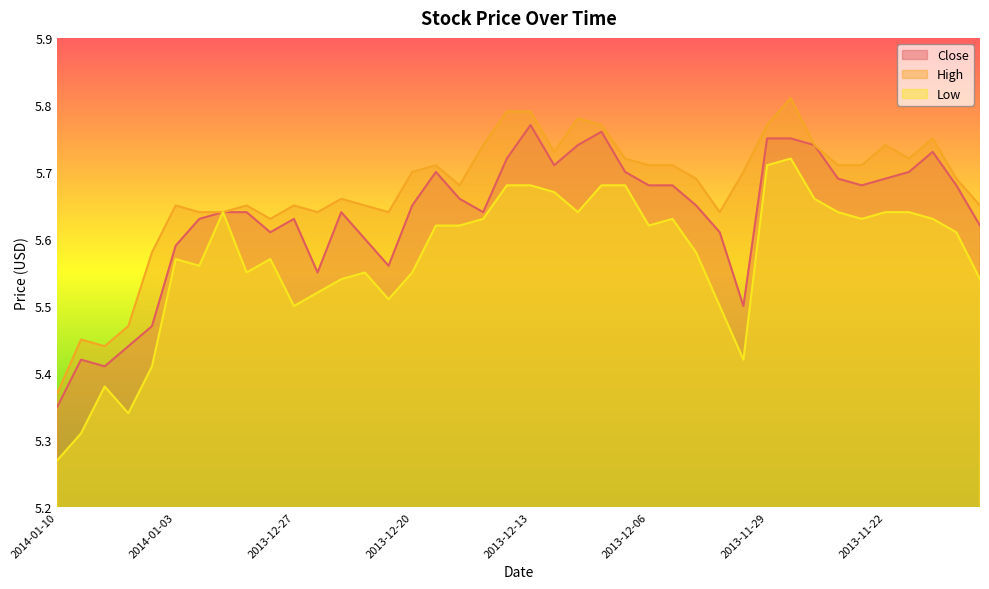

Is it true that Low equals 5.6 at 2013-12-19?

True